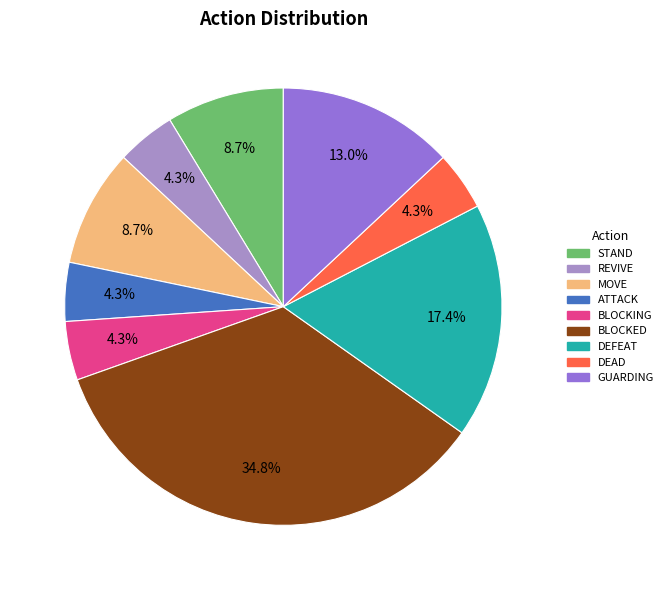

Which slice is the largest?

BLOCKED